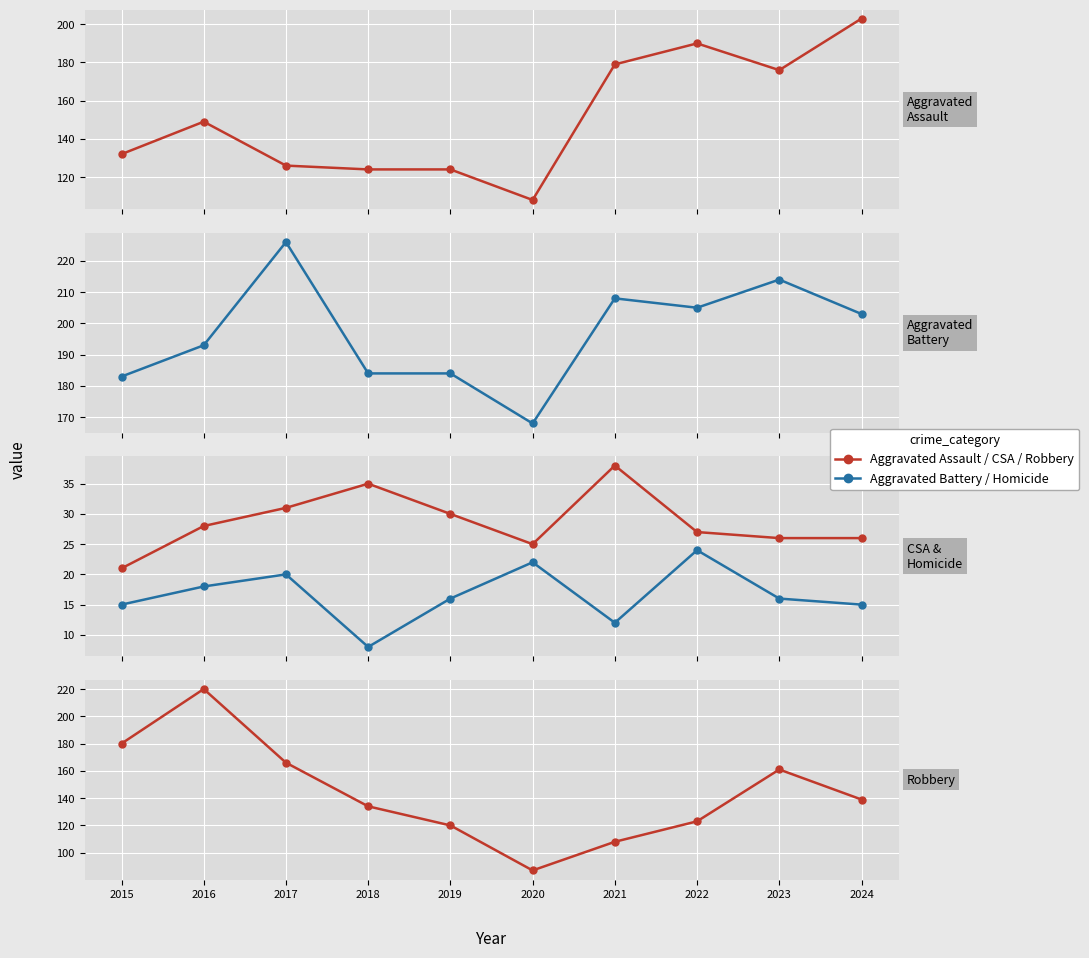

Is it true that Aggravated Assault equals 176 at 2023?

True